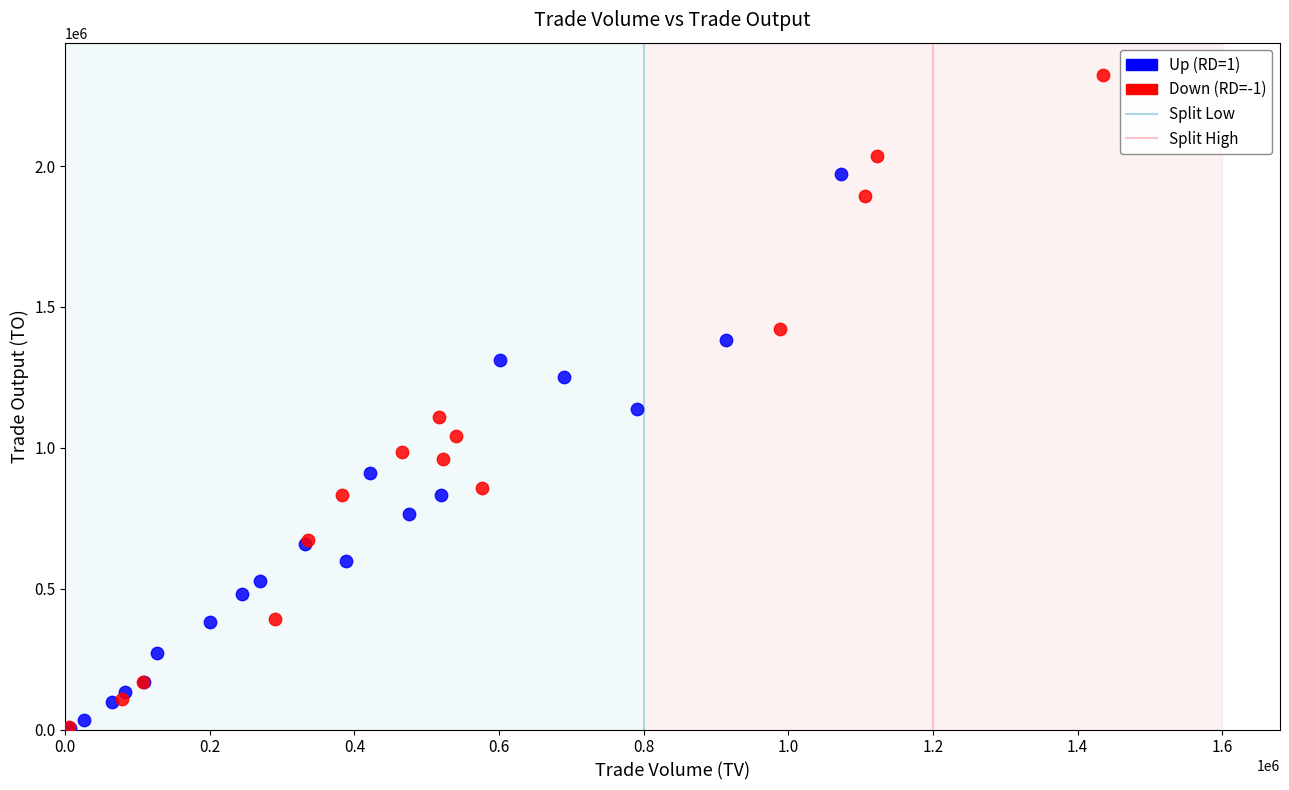

Which series has the widest spread of Y values?

Down (RD=-1)